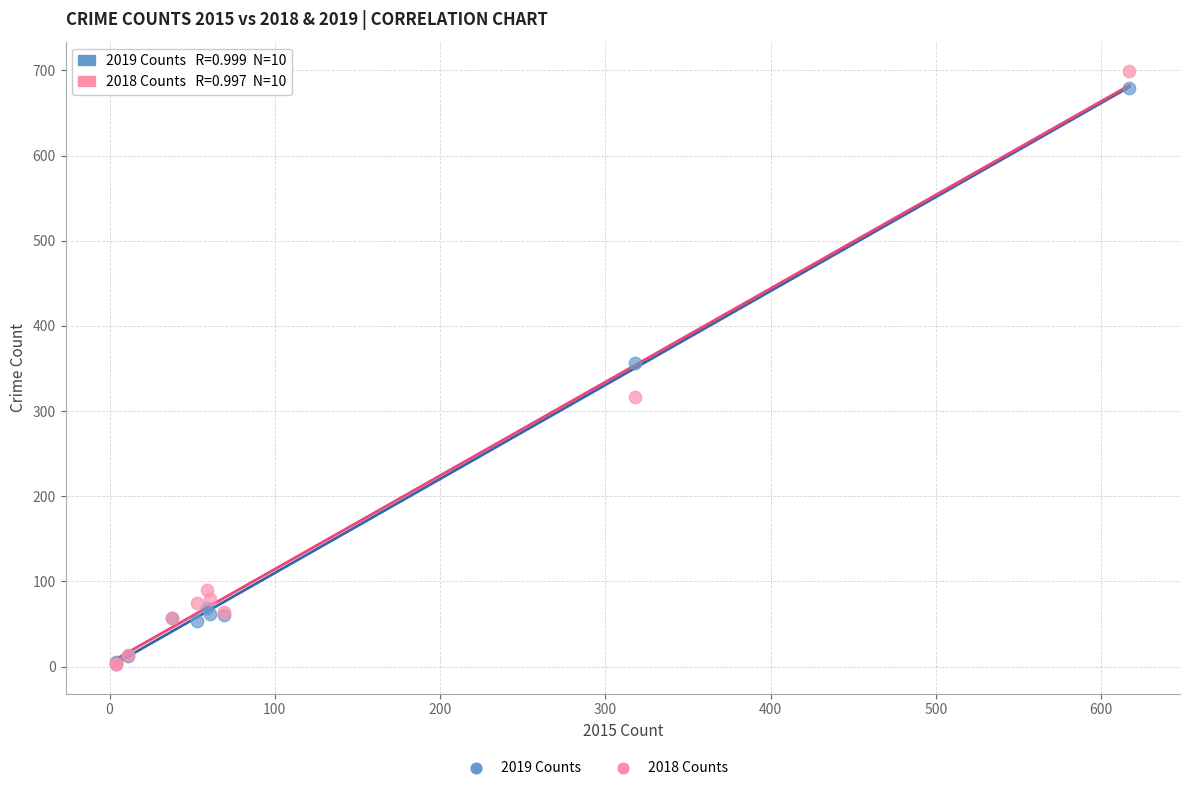

Which series has the widest spread of Y values?

2018 Counts